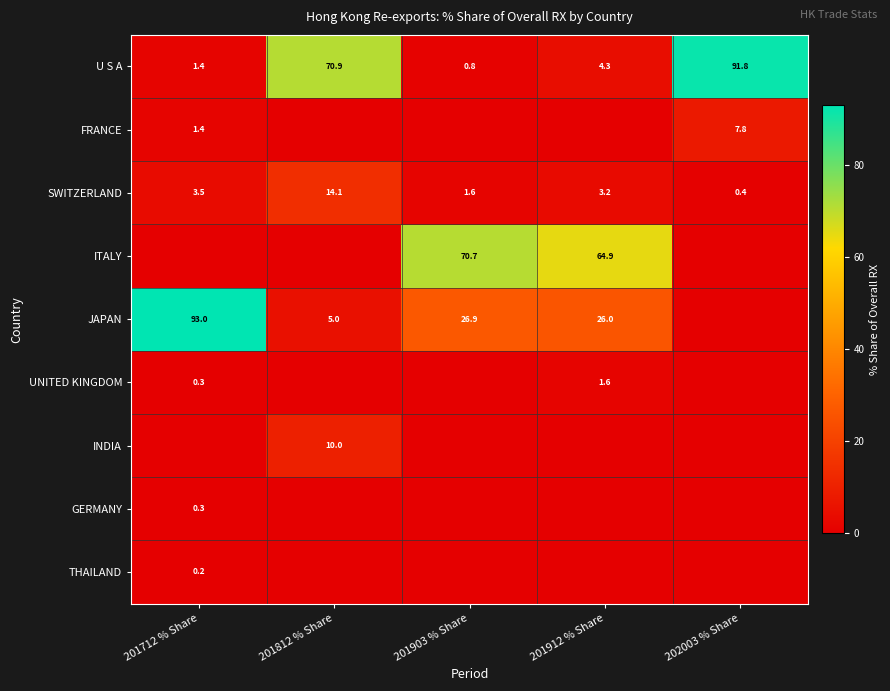

What is the sum of all SWITZERLAND values?

22.8